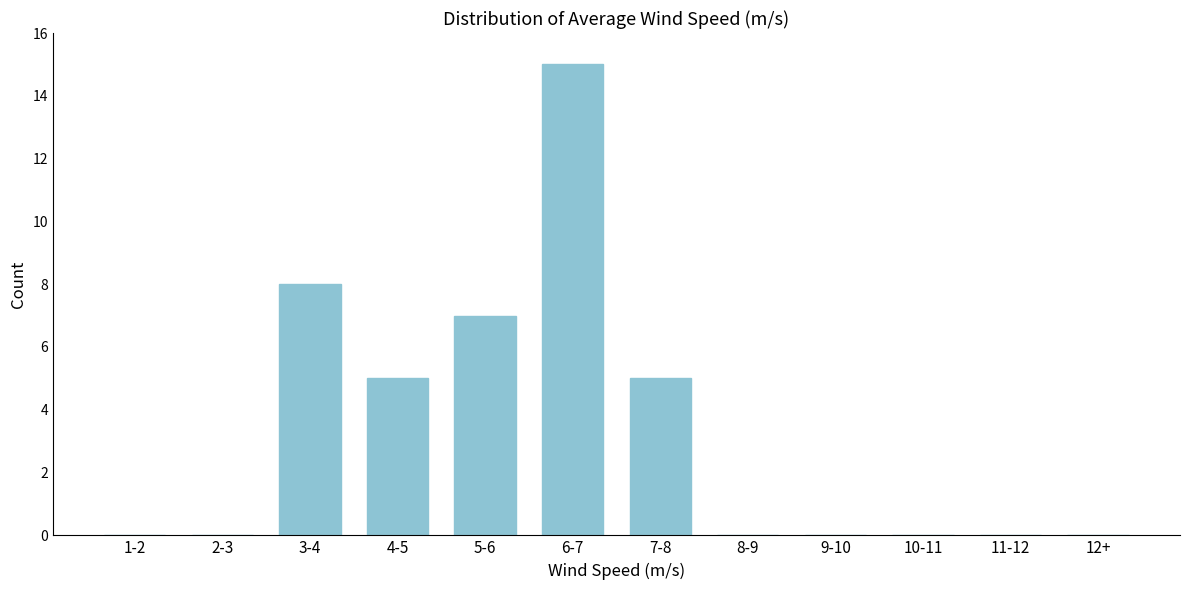

Reading left to right, transcribe all the data shown in this chart.

1-2=0	2-3=0	3-4=8	4-5=5	5-6=7	6-7=15	7-8=5	8-9=0	9-10=0	10-11=0	11-12=0	12+=0